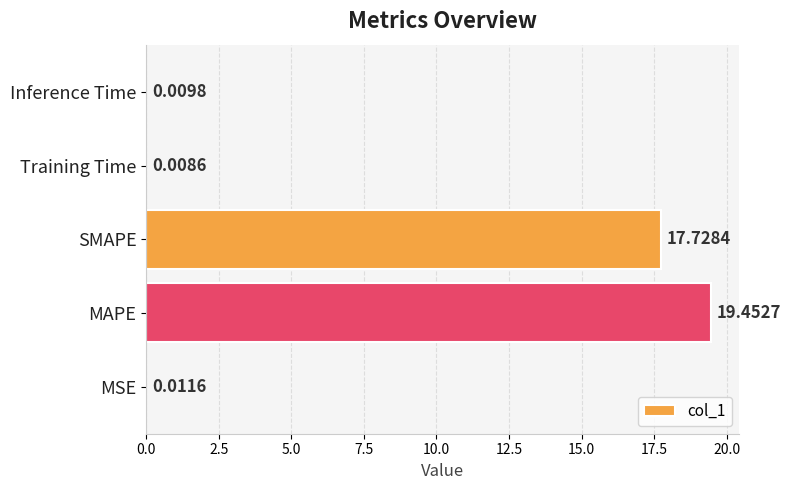

What is the sum of all values?

37.2